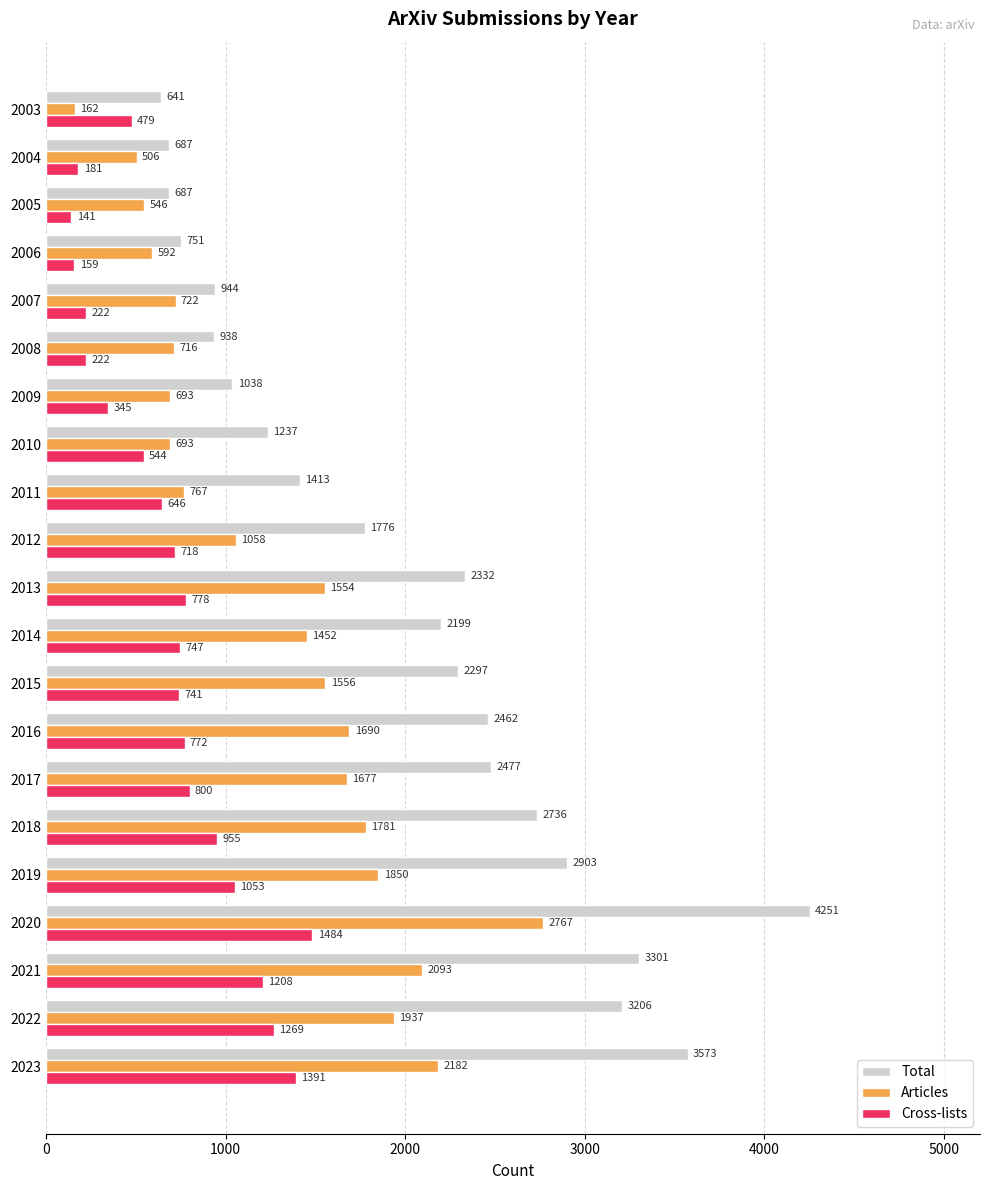

What is the greatest value displayed?

4251